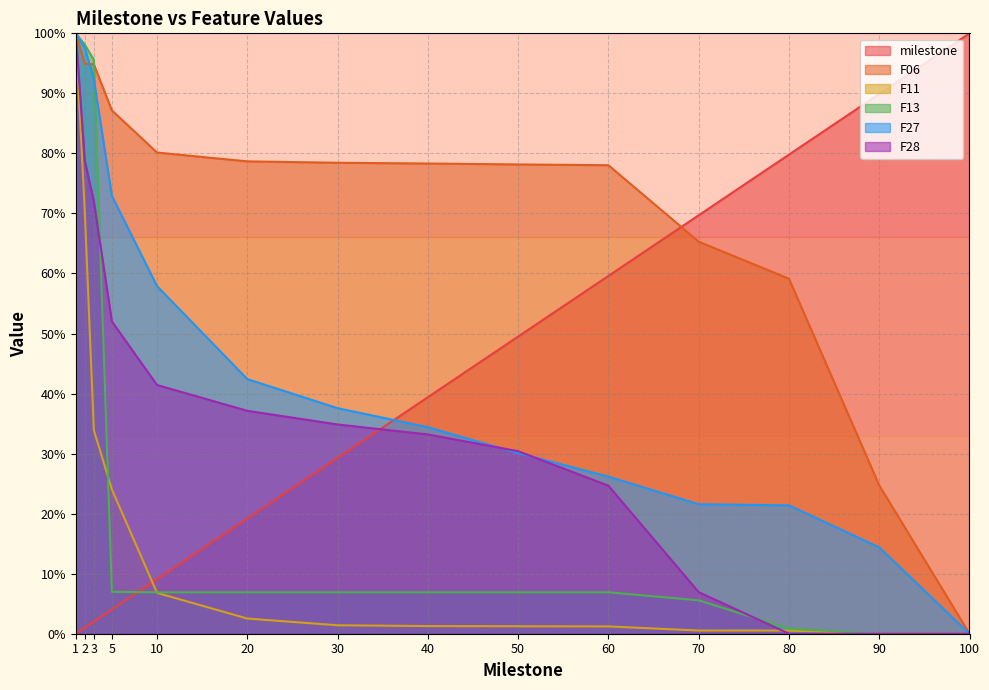

What is the sum of the F28 values at 60 and 30?

59.5